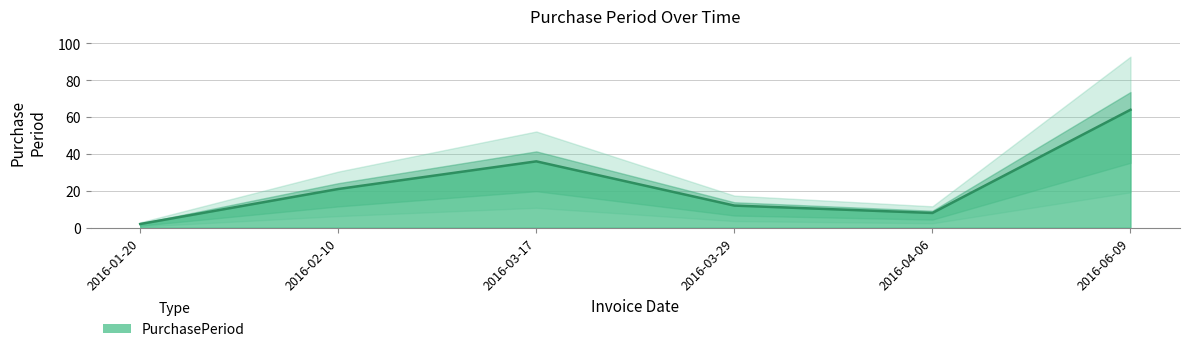

What is the sum of the values at 2016-02-10 and 2016-03-29?

33